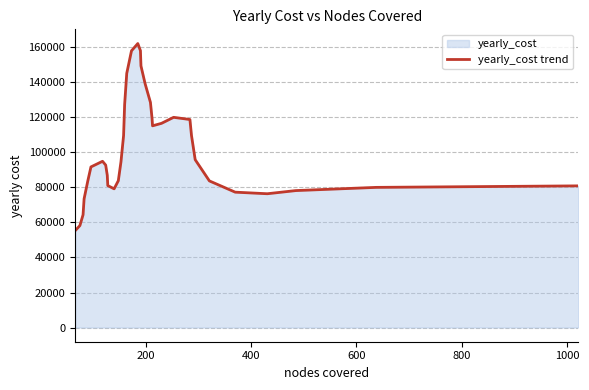

Reading left to right, extract all data points from this chart.

55324.8	58236.8	64400.1	73530.8	83711.0	91740.4	94955.6	92781.0	86968.4	81071.8	79224.1	83881.0	94620.1	109670.3	127442.0	145192.7	158067.9	162221.0	158149.6	149443.2	139127.9	128595.3	119618.6	115217.8	116637.3	120066.3	118819.1	109660.9	95872.4	83745.1	77320.8	76418.2	78219.2	80057.0	80917.8